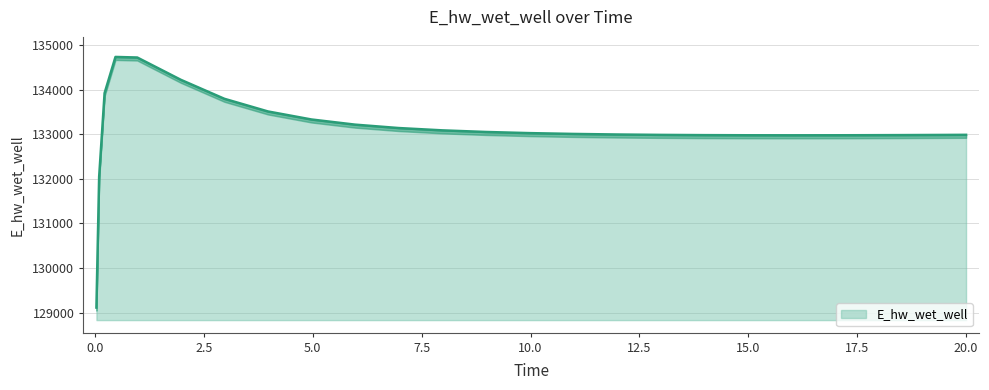

What is the smallest value displayed?

129110.6